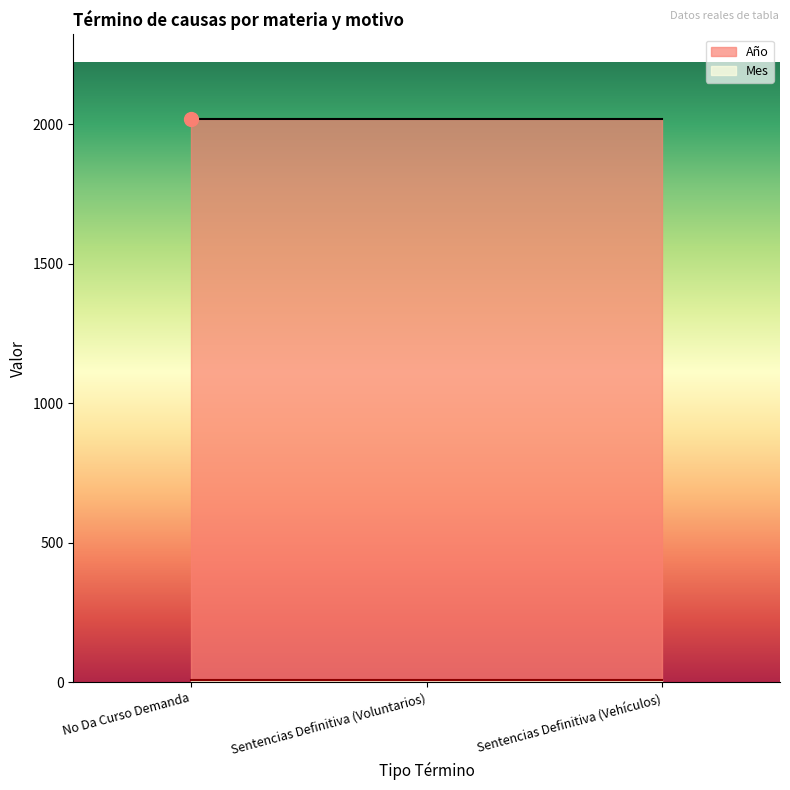

Reading left to right, what are all the values shown in this chart?

Año: 2019	2019	2019
Mes: 7	7	7